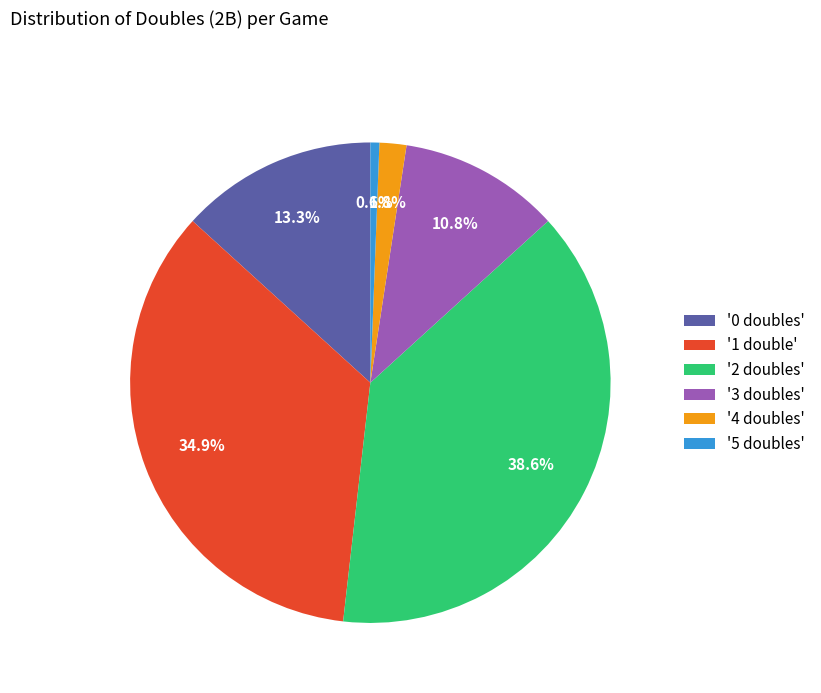

Rank the categories by value from lowest to highest.

'5 doubles', '4 doubles', '3 doubles', '0 doubles', '1 double', '2 doubles'